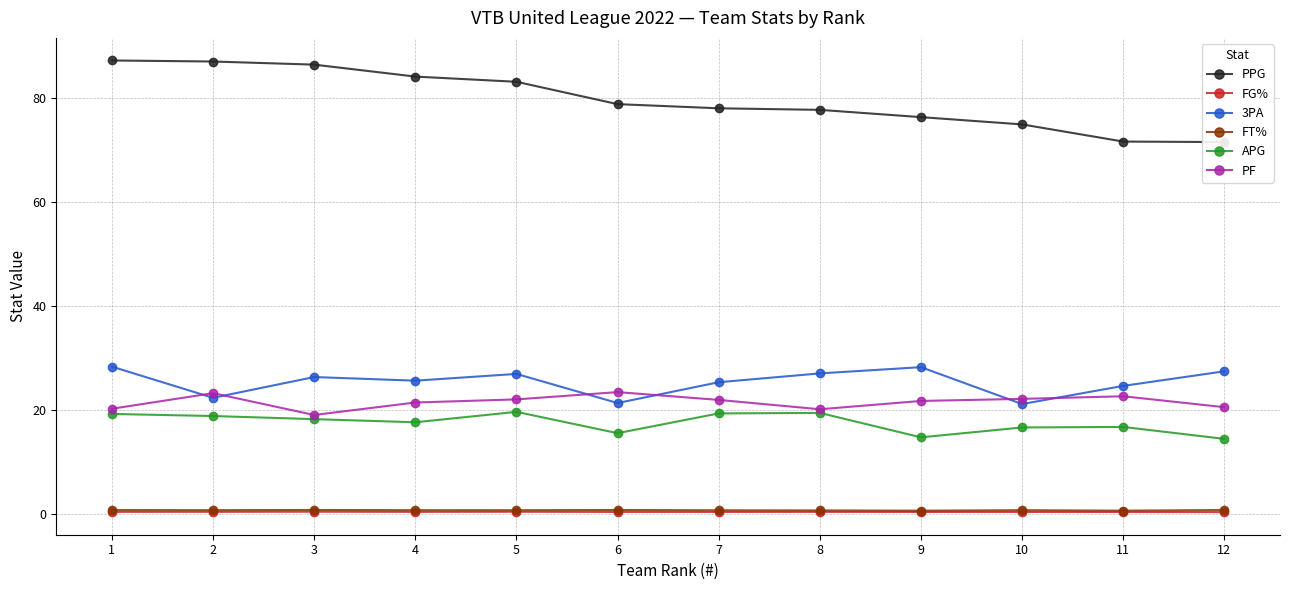

At 4, list the series in order from largest to smallest.

PPG, 3PA, PF, APG, FT%, FG%